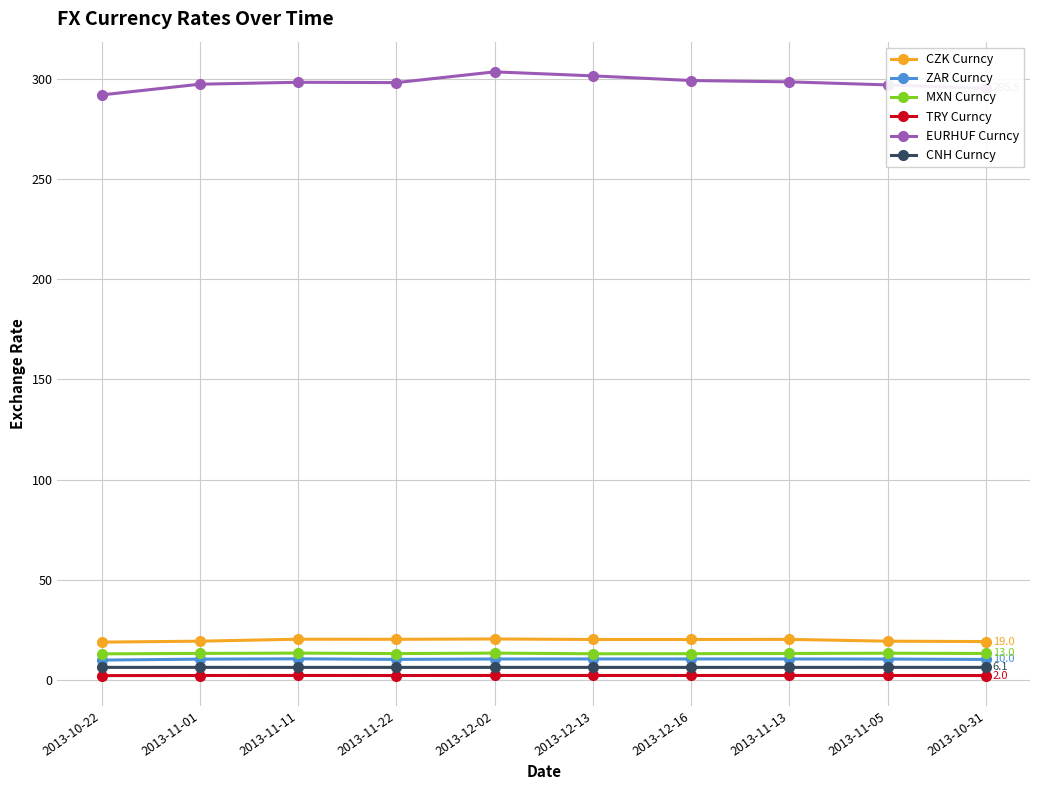

What is the maximum value shown in the chart?

303.8